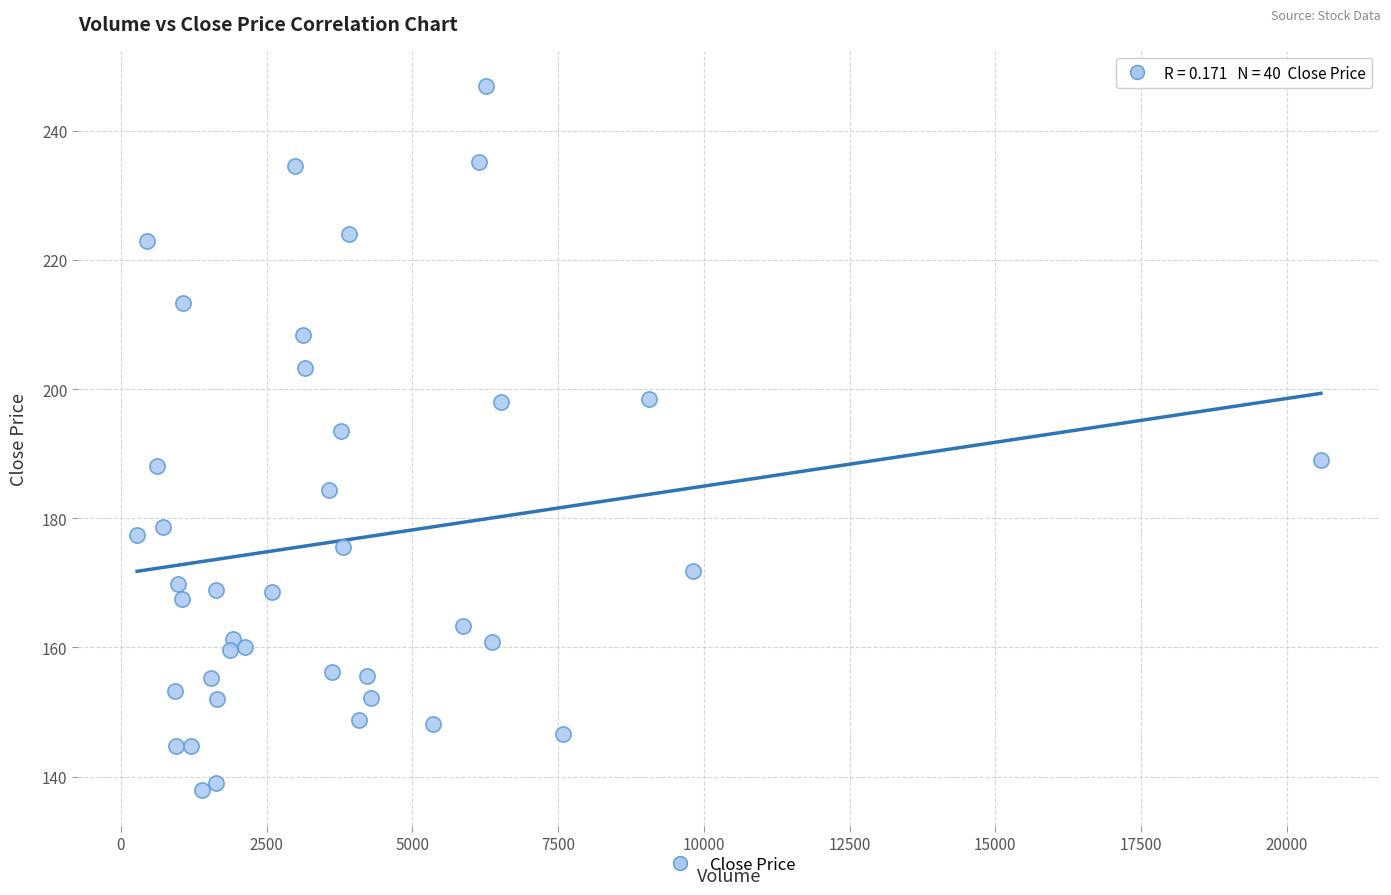

What Y value in the scatter plot is closest to 192?

193.6